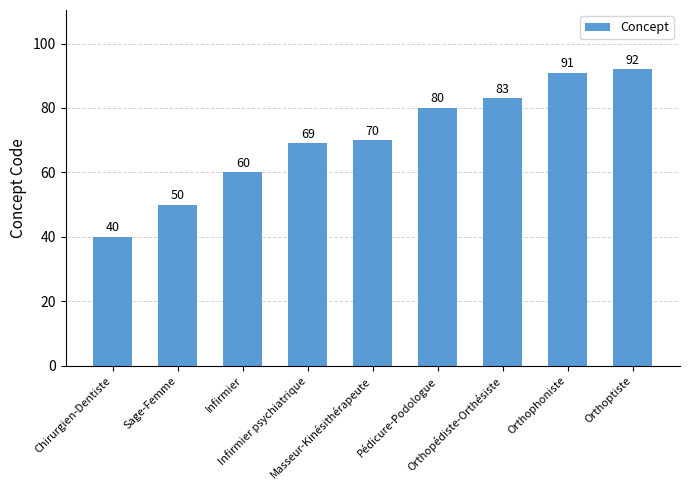

What is the change in value from Masseur-Kinésithérapeute to Orthophoniste?

+21